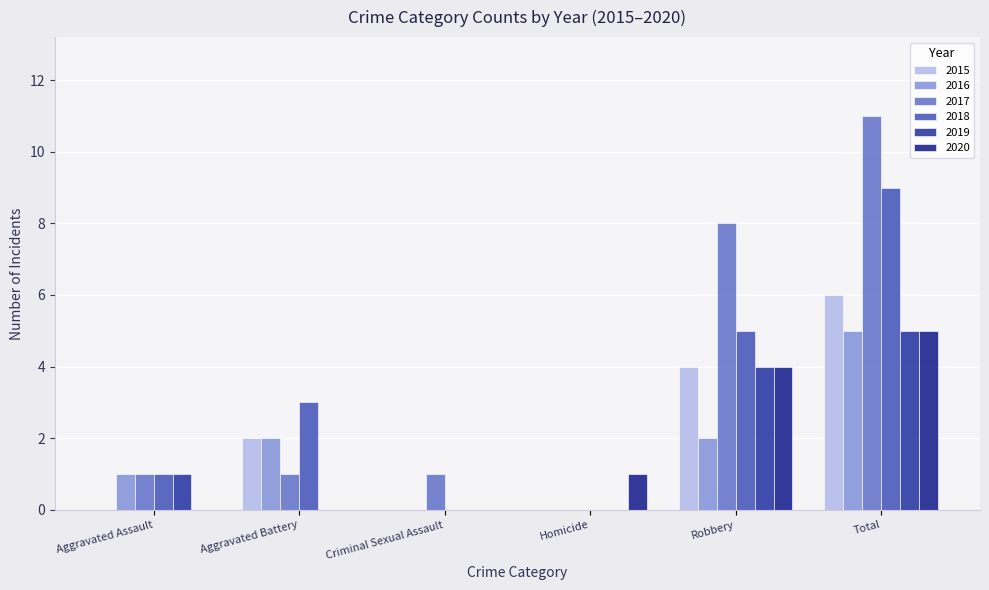

How many groups of bars are there?

6